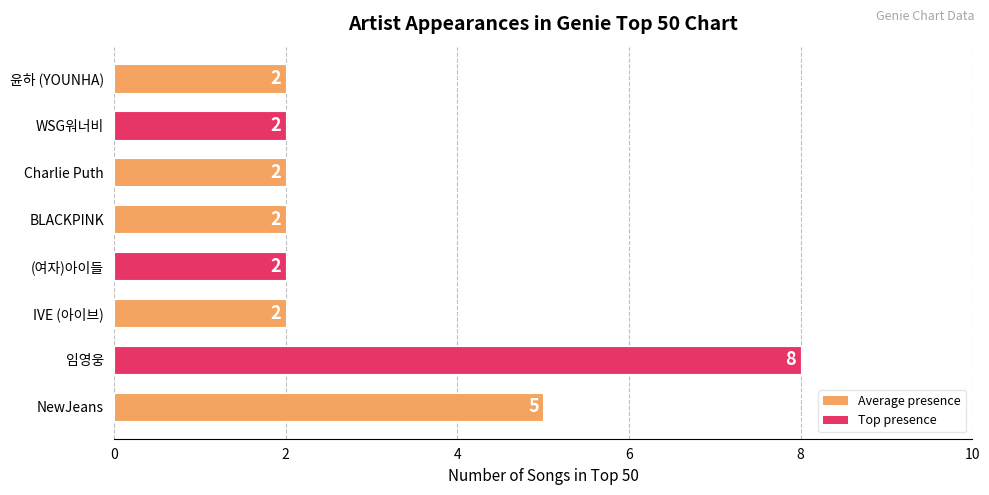

The chart shows a value of 5 at NewJeans. True or false?

True